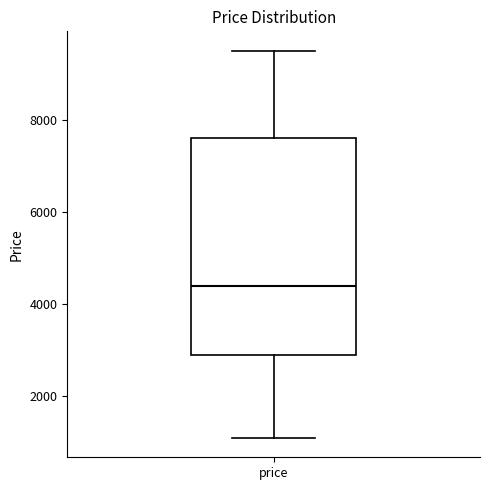

Where is the upper edge of the box for price on the y-axis? The values are not printed on the chart, so give them approximately, as read against the axis.

7600